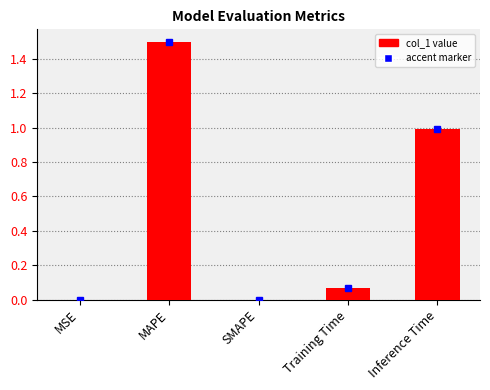

The chart shows a value of 0.8 at MAPE. True or false?

False